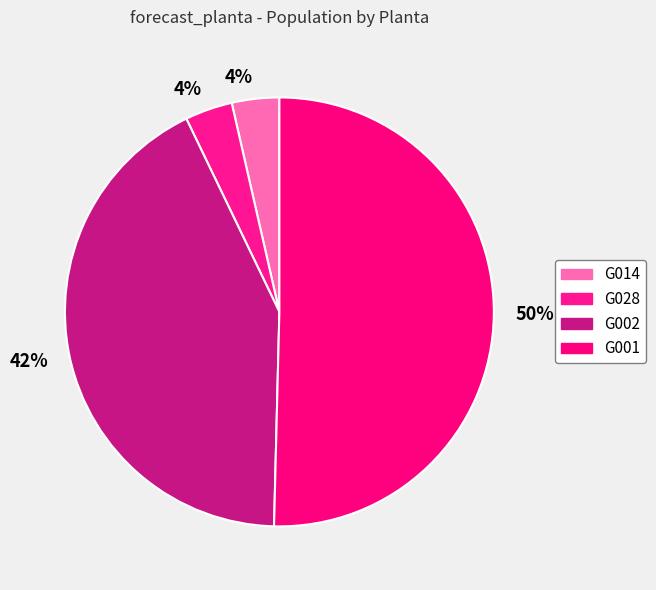

How many segments does this pie chart have?

4